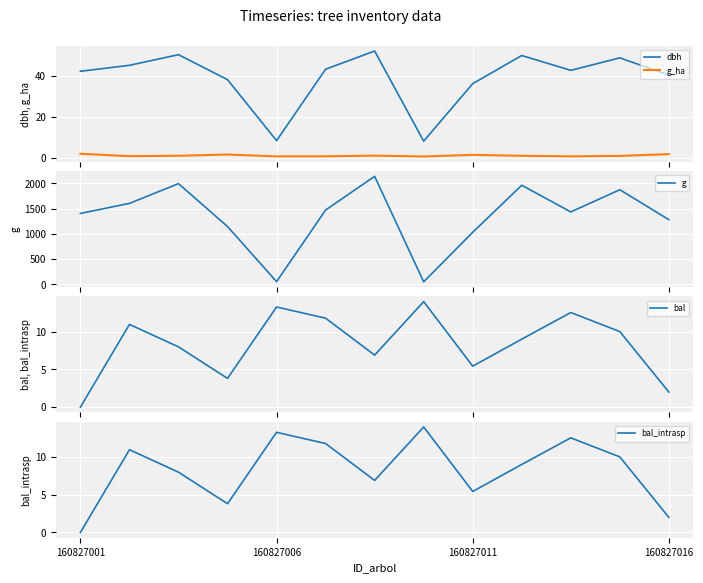

Is it true that dbh equals 42.3 at 160827001?

True